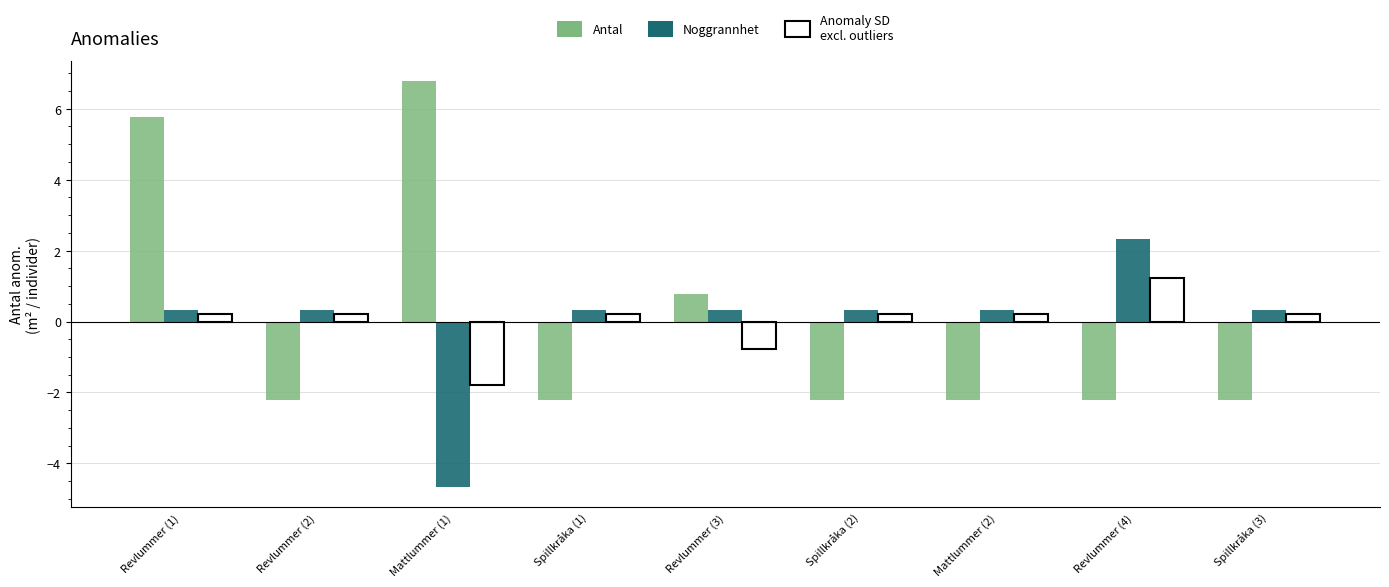

At which category is the sum across all series the highest?

Revlummer (1)